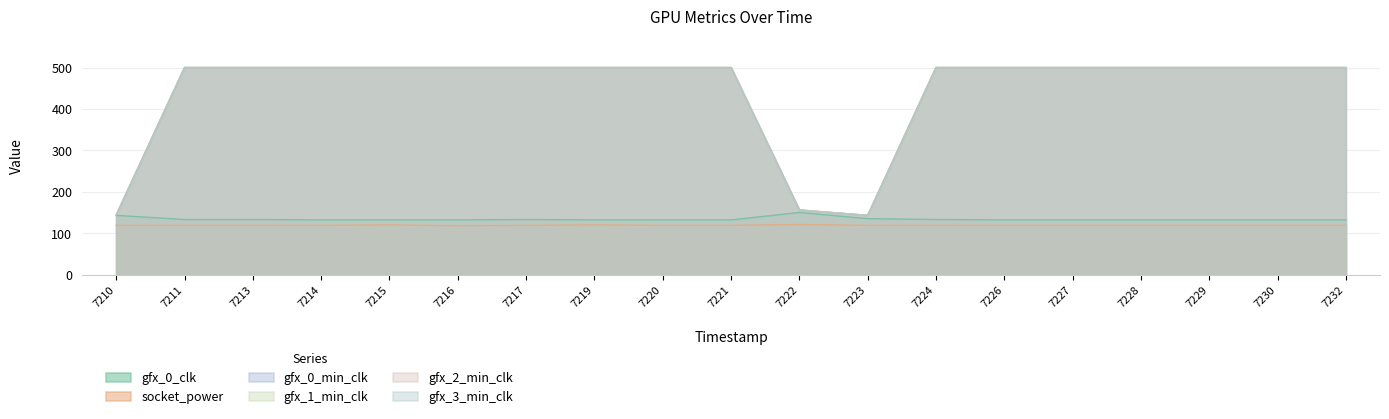

Reading left to right, list all the values displayed in this chart.

gfx_0_clk: 143	133	133	132	132	132	133	132	132	132	150	135	133	132	132	132	132	132	132
socket_power: 119	119	119	119	120	118	119	120	119	119	121	119	119	119	119	119	119	119	119
gfx_0_min_clk: 144	500	500	500	500	500	500	500	500	500	156	143	500	500	500	500	500	500	500
gfx_1_min_clk: 144	500	500	500	500	500	500	500	500	500	156	143	500	500	500	500	500	500	500
gfx_2_min_clk: 144	500	500	500	500	500	500	500	500	500	156	143	500	500	500	500	500	500	500
gfx_3_min_clk: 144	500	500	500	500	500	500	500	500	500	156	143	500	500	500	500	500	500	500